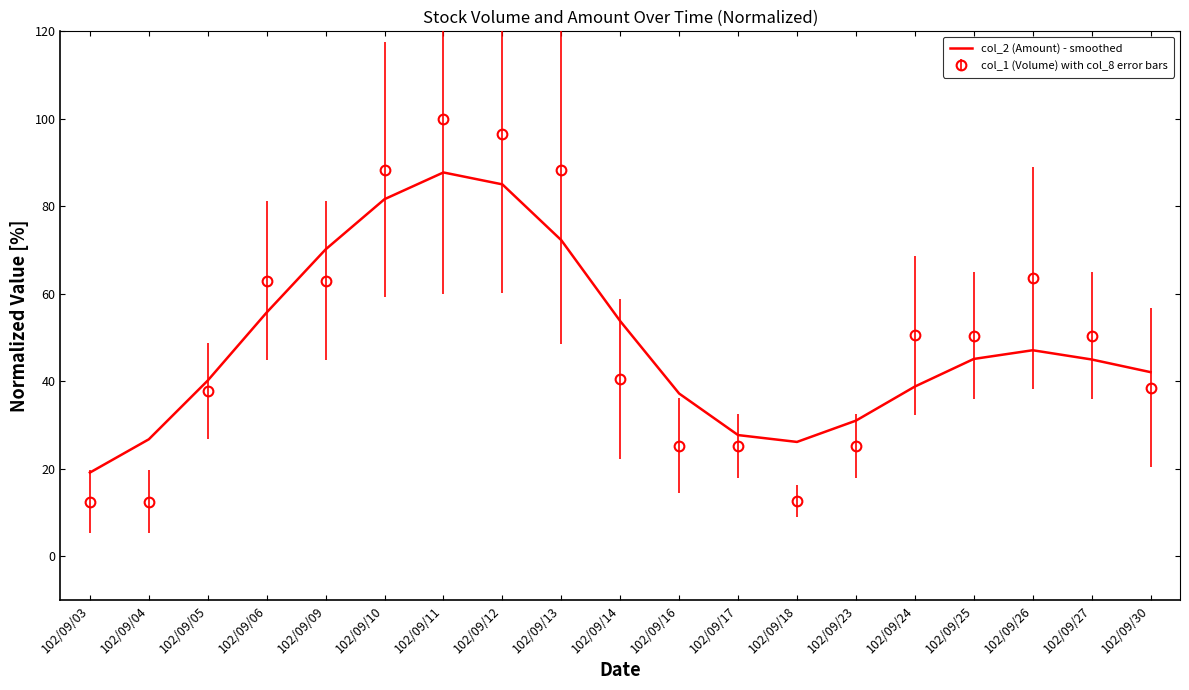

List the series in order of their peak value, lowest first.

col_2 (Amount) - smoothed, col_1 (Volume) with col_8 error bars